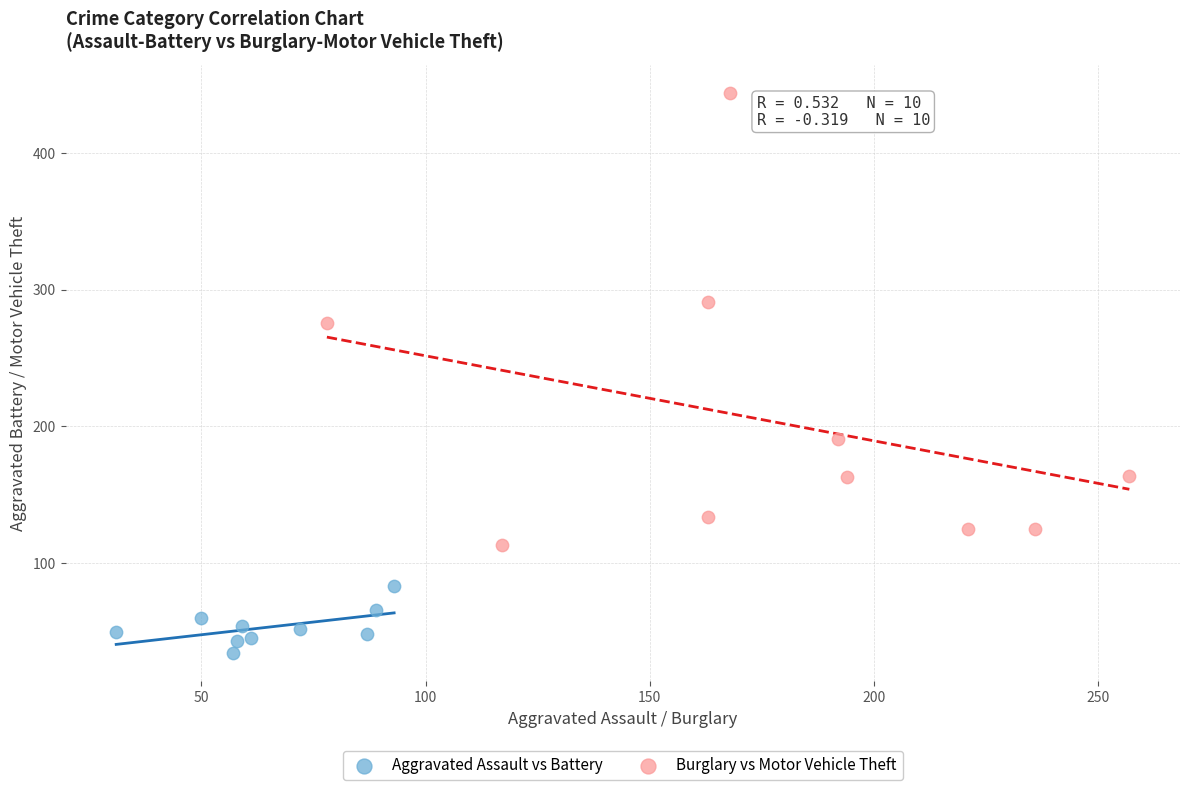

What are all the series names shown in the legend?

Aggravated Assault vs Battery, Burglary vs Motor Vehicle Theft